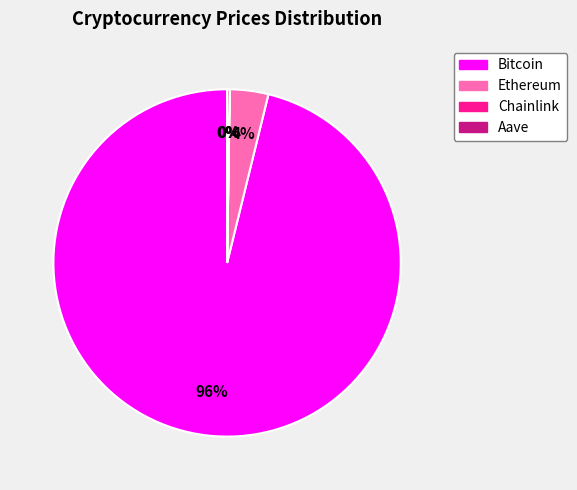

To the nearest percent, what percentage of the pie is Bitcoin?

96%